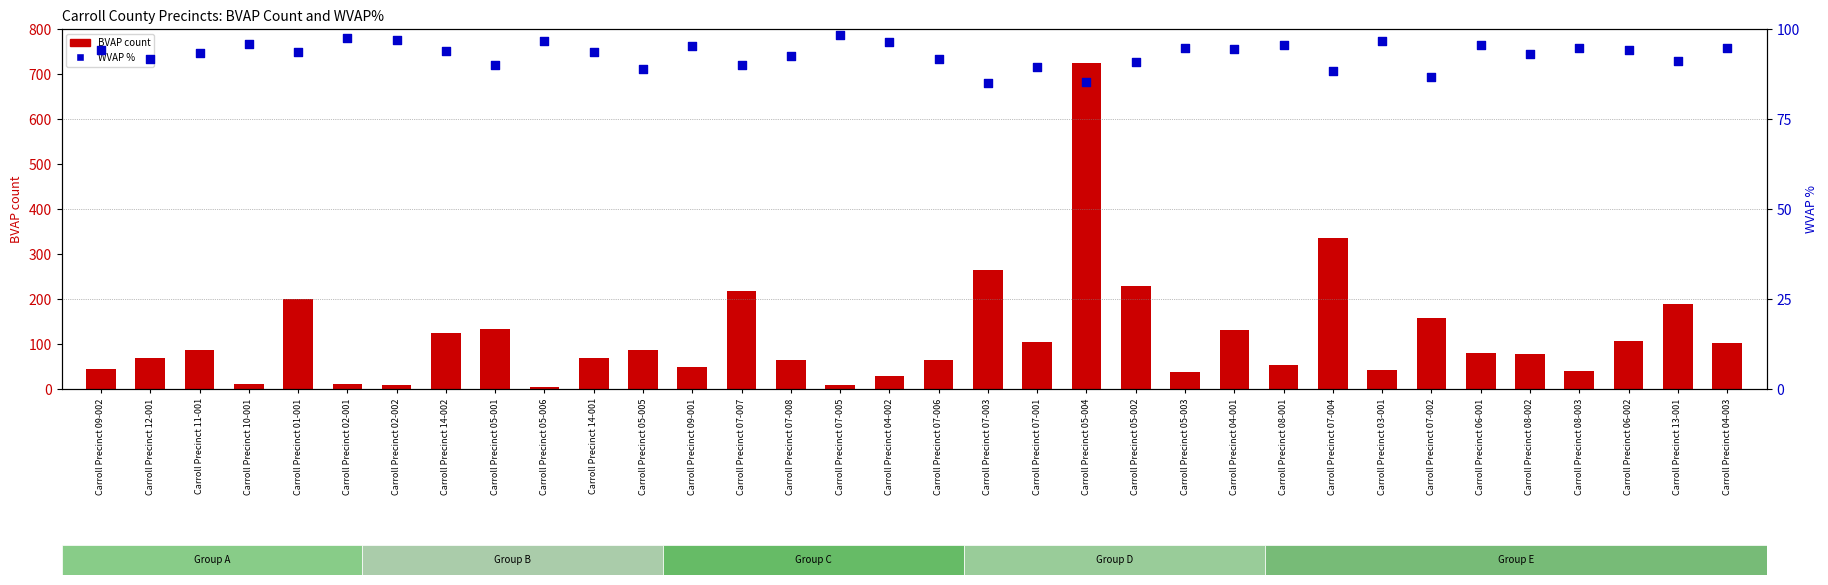

At how many categories does at least one series exceed 22?

34